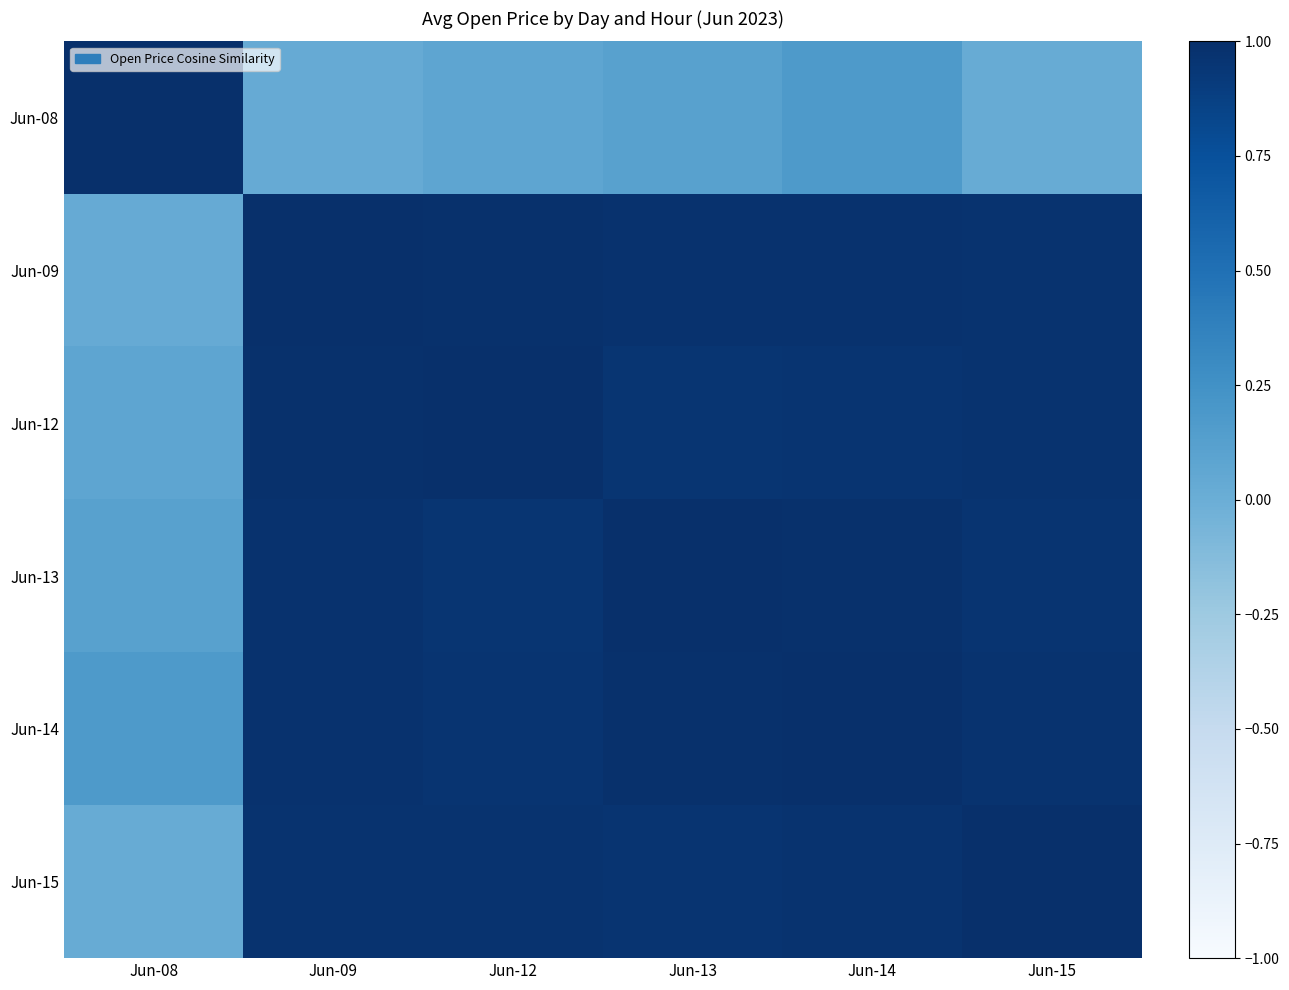

Which series has the widest spread of values?

Jun-08